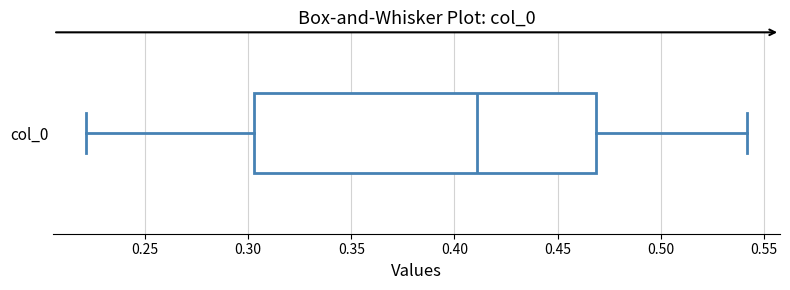

Transcribe this box plot: give where the median line is, the range the box spans, and where the two whiskers end, as read against the x-axis. The values are not printed on the chart, so give them approximately, as read against the axis.

median 0.410, box 0.305 to 0.470, whiskers 0.220 to 0.540